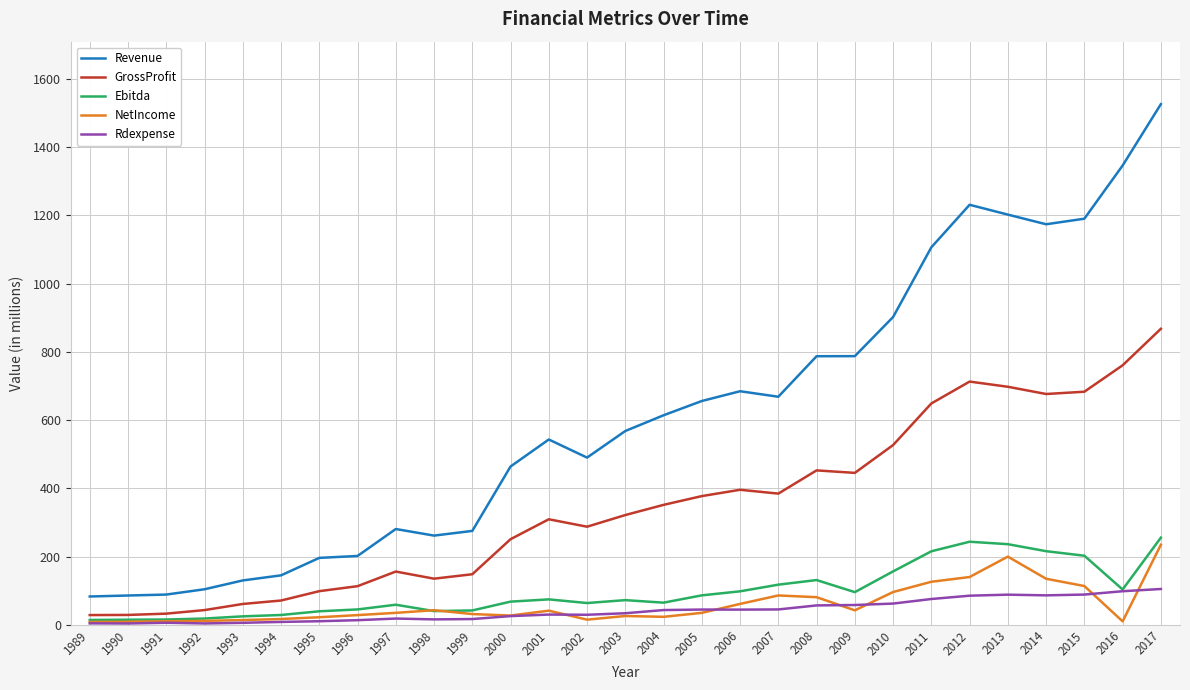

Between 2005 and 2012, which series saw the biggest shift?

Revenue